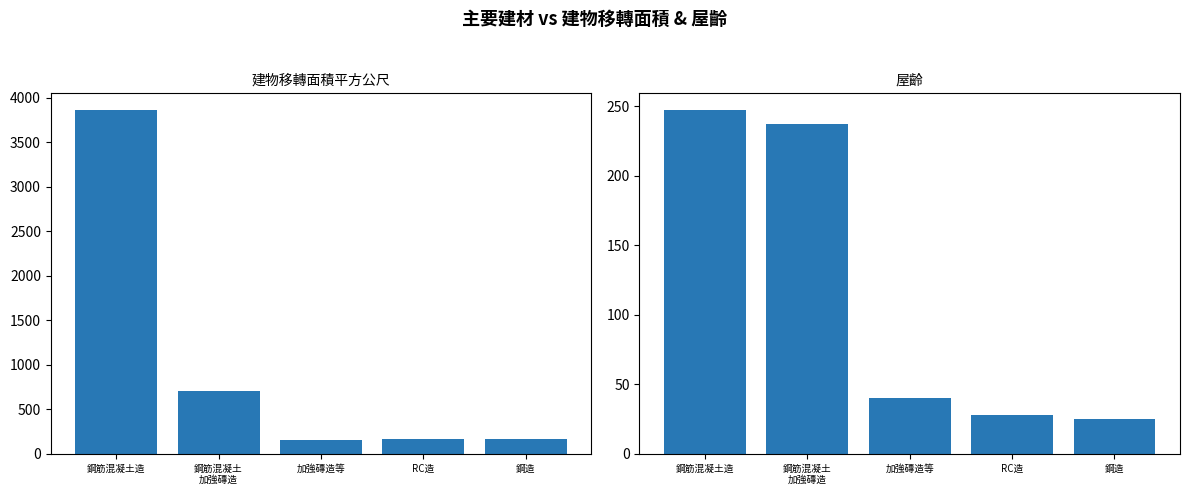

What is the label of the 4th bar from the left?

RC造